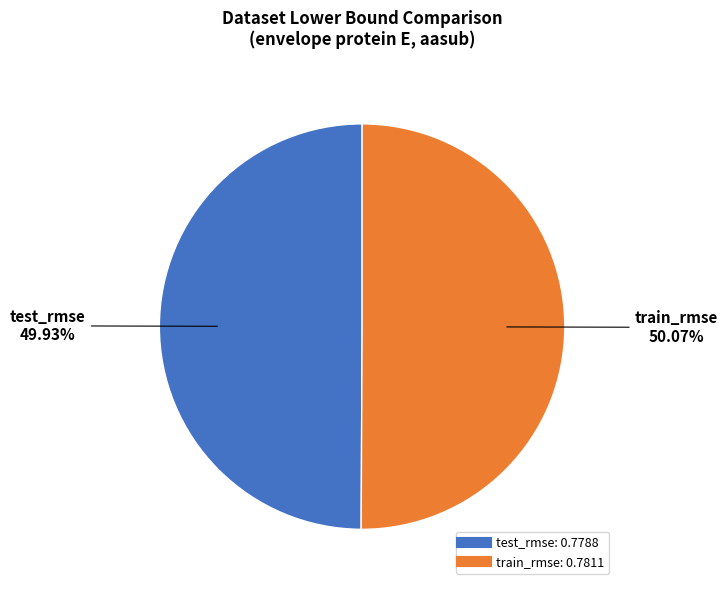

Count the number of slices in the pie.

2